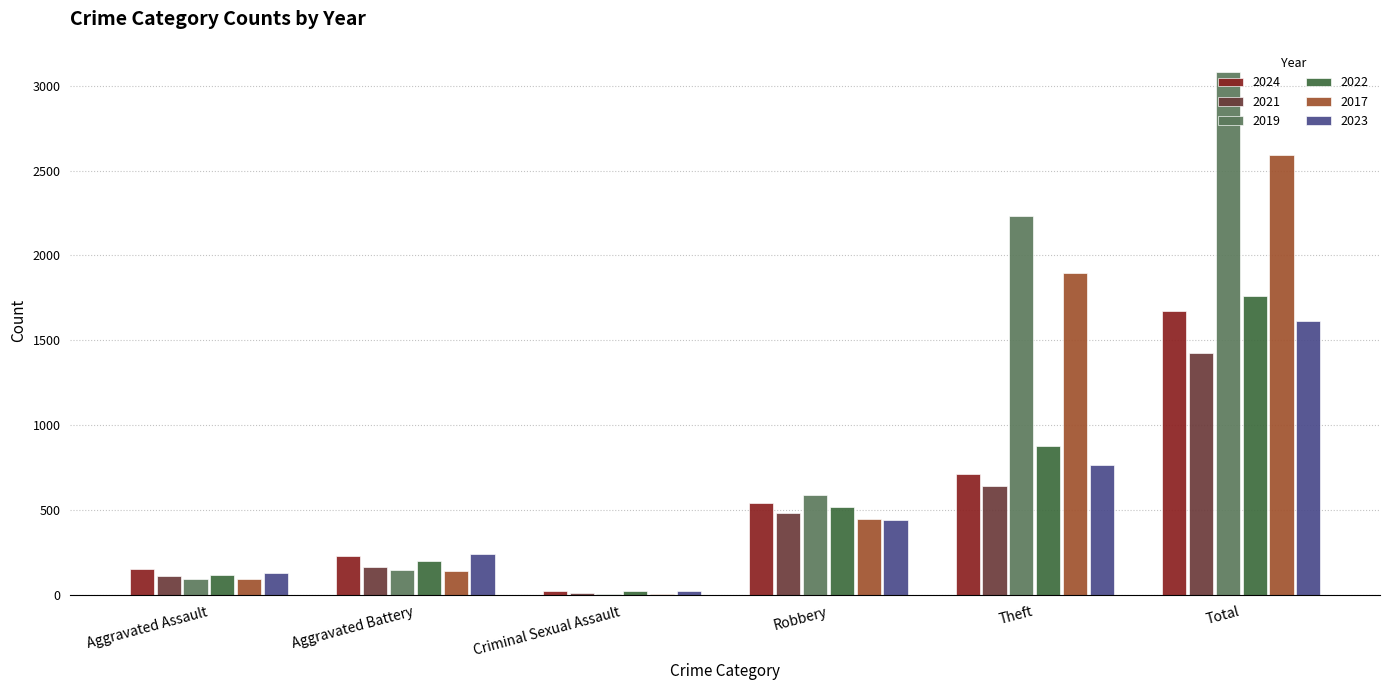

What is the maximum value for 2023?

1613